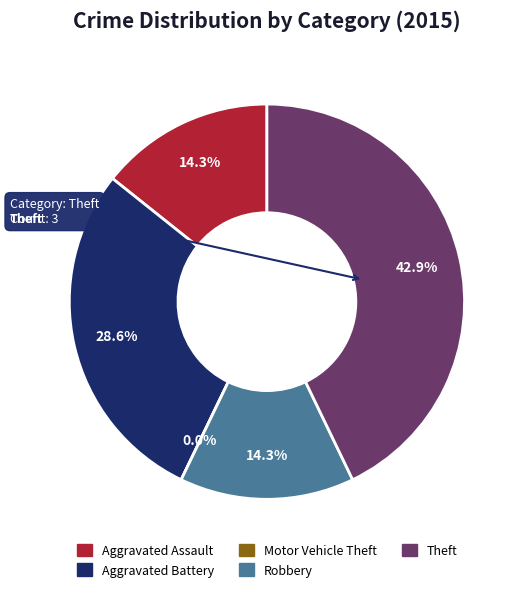

True or false: Aggravated Assault accounts for 24% of the total.

False